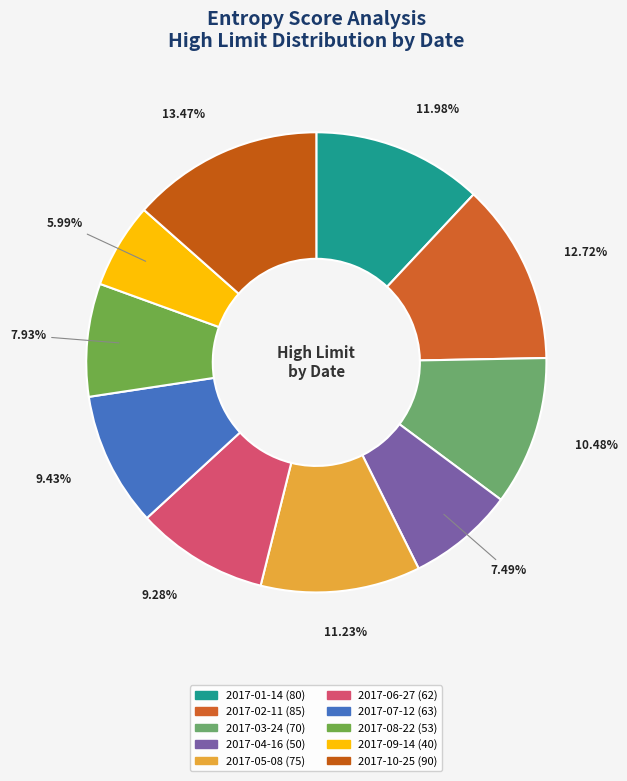

Approximately how many times larger is the value at 2017-07-12 compared to 2017-03-24?

0.9